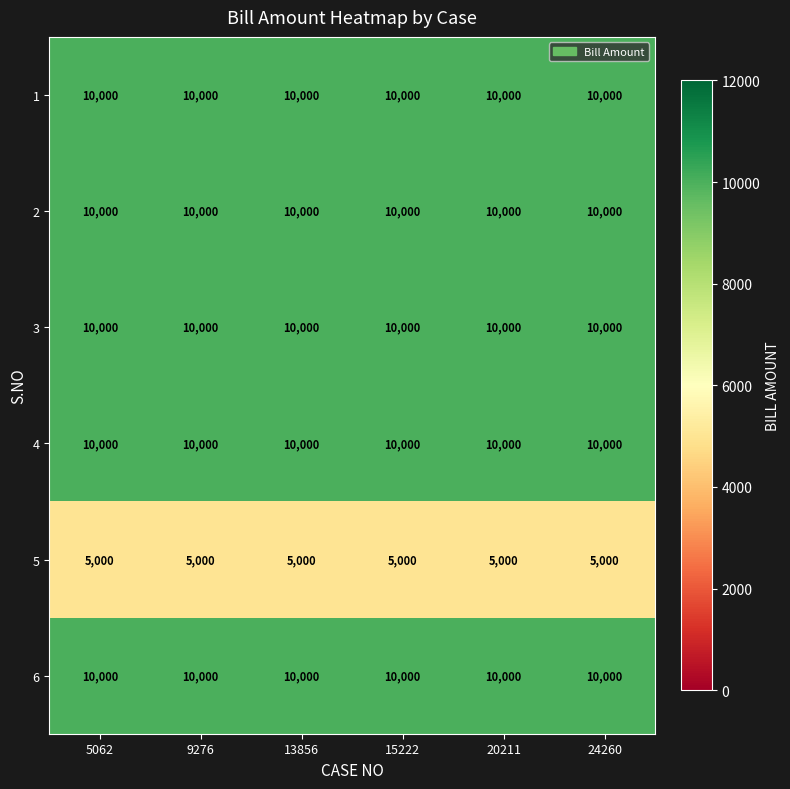

True or false: 1 has a value of 6950 at 15222.

False